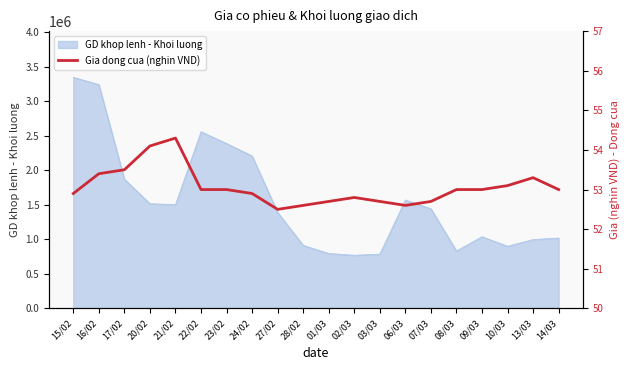

How many points are lower than both their immediate neighbors (excluding endpoints)?

2